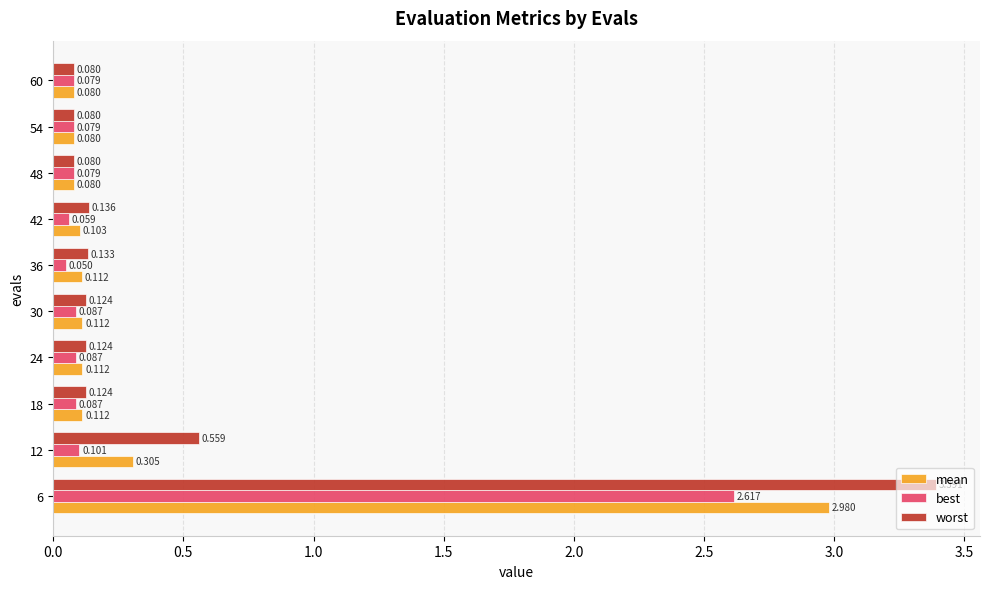

Which series has the largest range (max minus min)?

worst